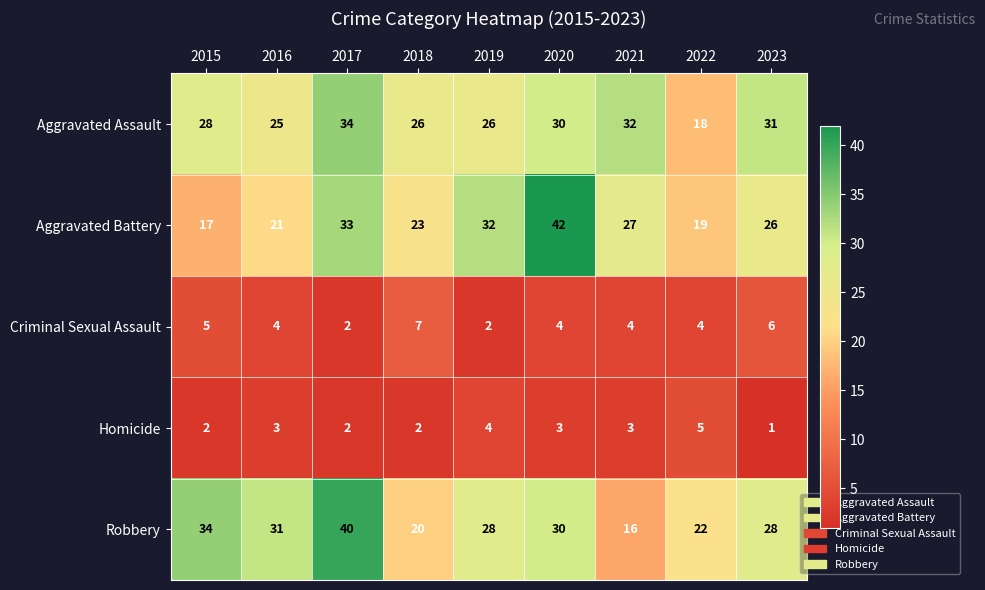

What is the approximate value of Aggravated Assault at 2016?

25